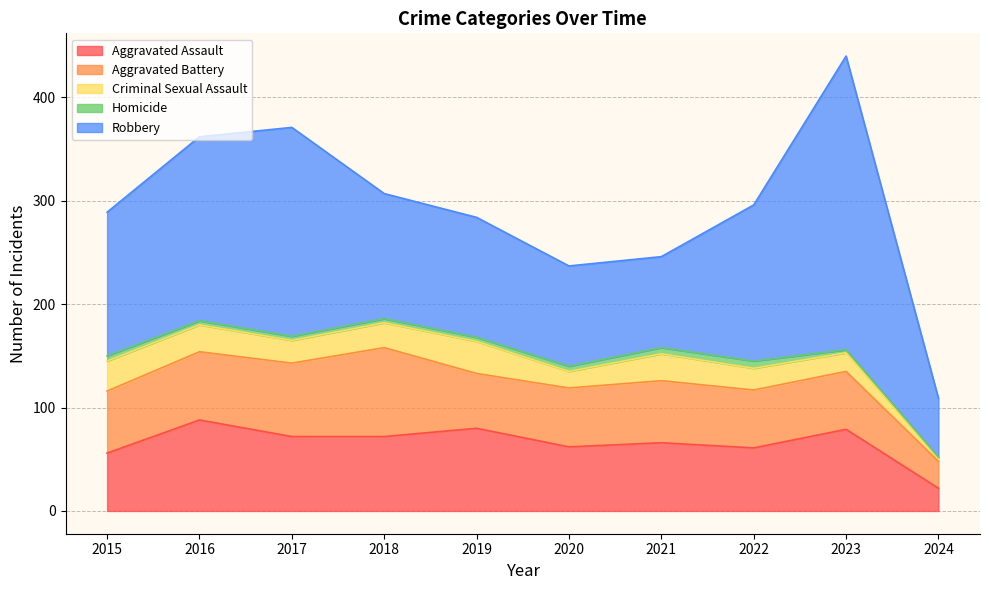

The value of Aggravated Battery at 2017 is 107. True or false?

False